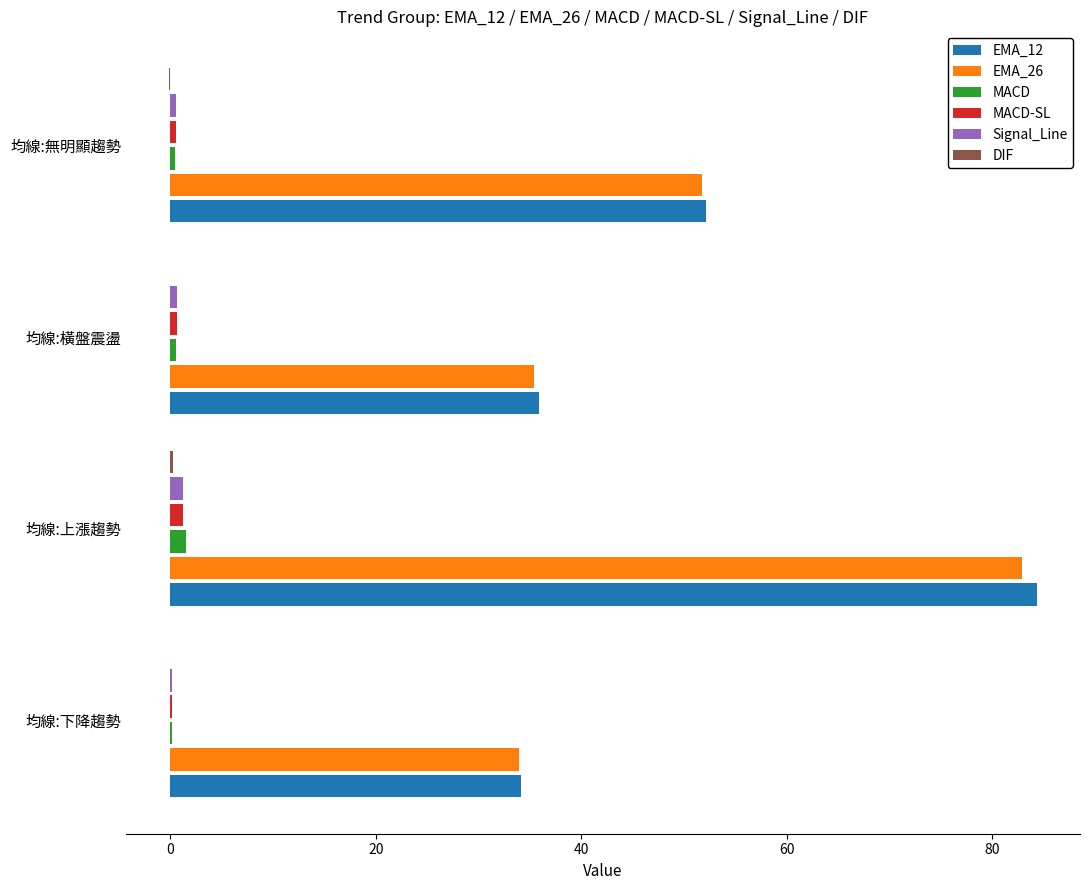

What is the average value of the EMA_12 series?

51.6